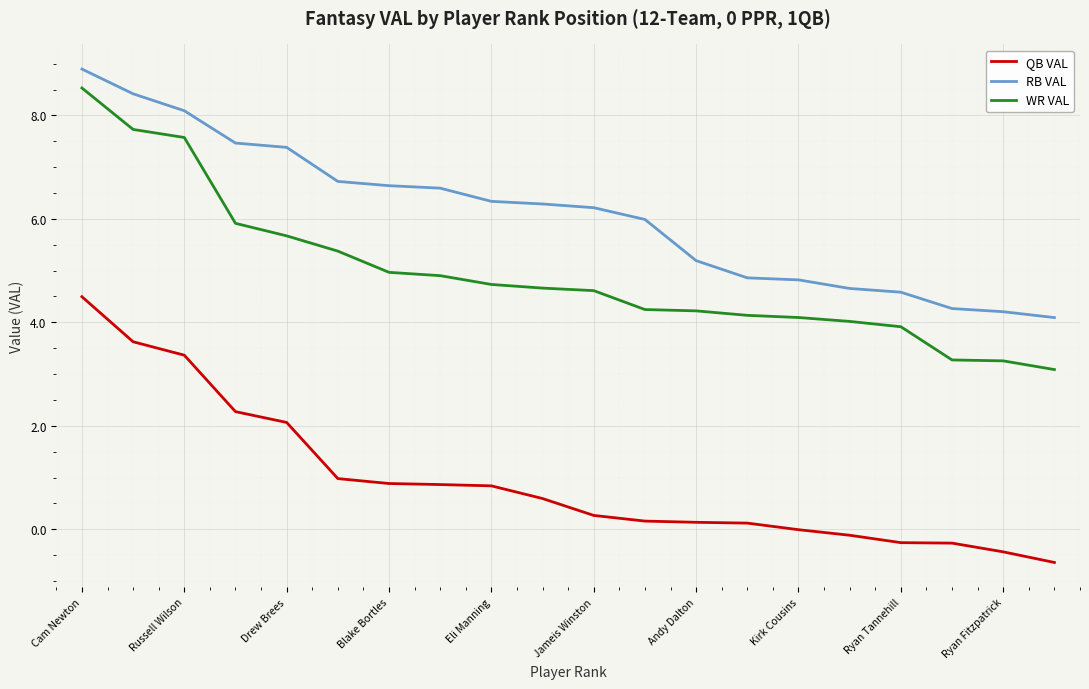

Rank the series by their average value, from lowest to highest.

QB VAL, WR VAL, RB VAL